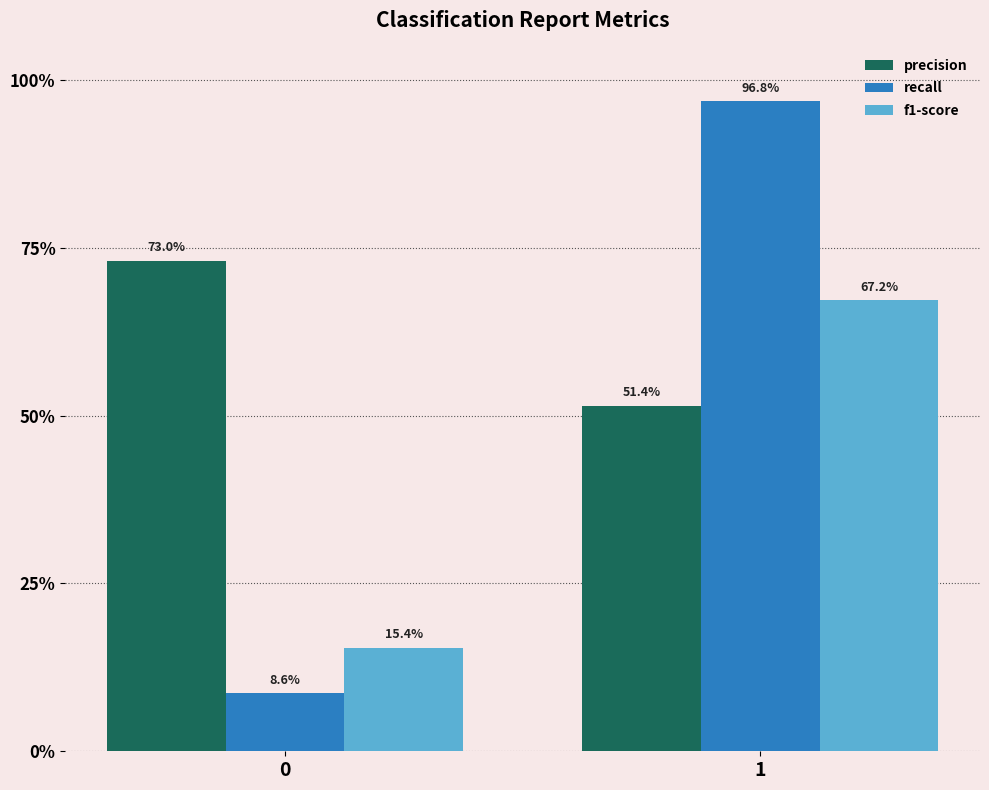

What are all the series names shown in the legend?

precision, recall, f1-score